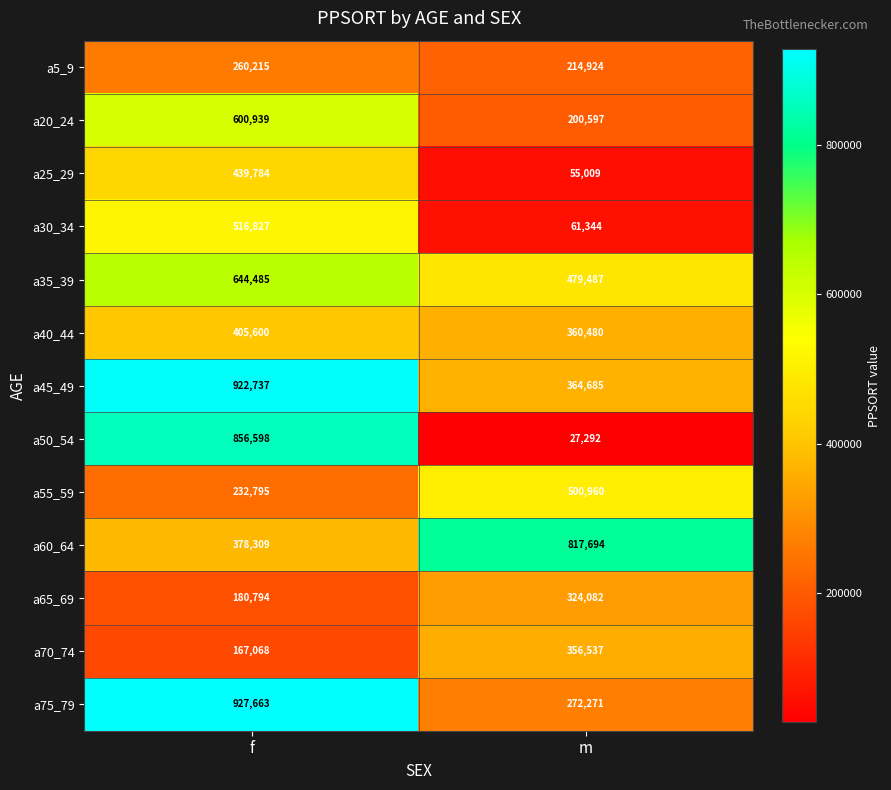

True or false: a60_64 has a value of 378309 at f.

True